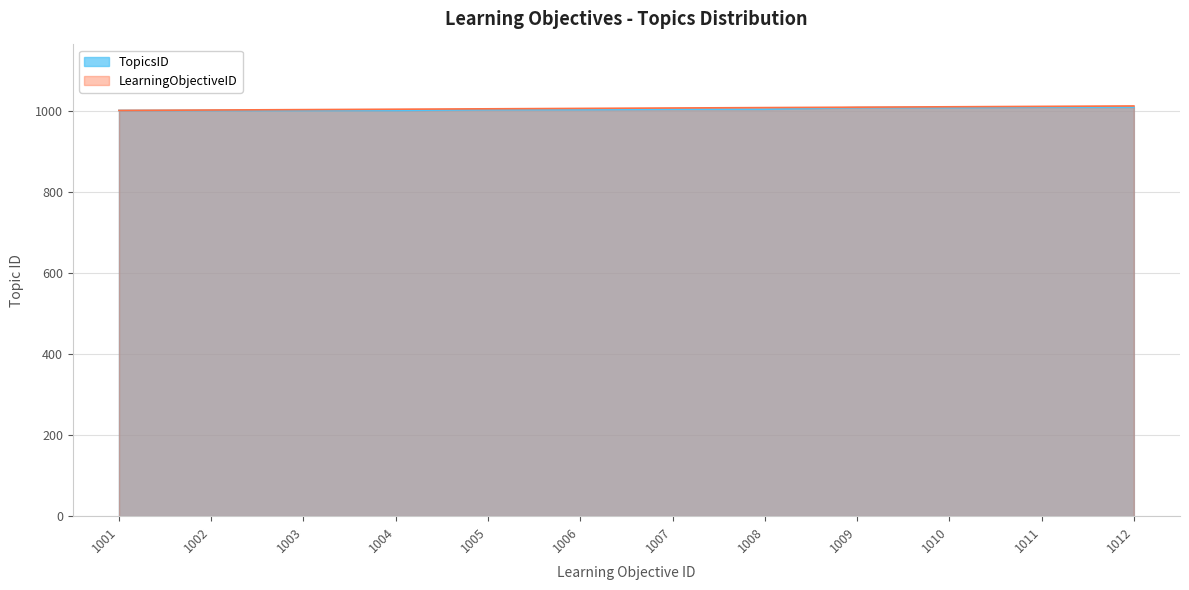

Which series has the largest total across all categories?

LearningObjectiveID